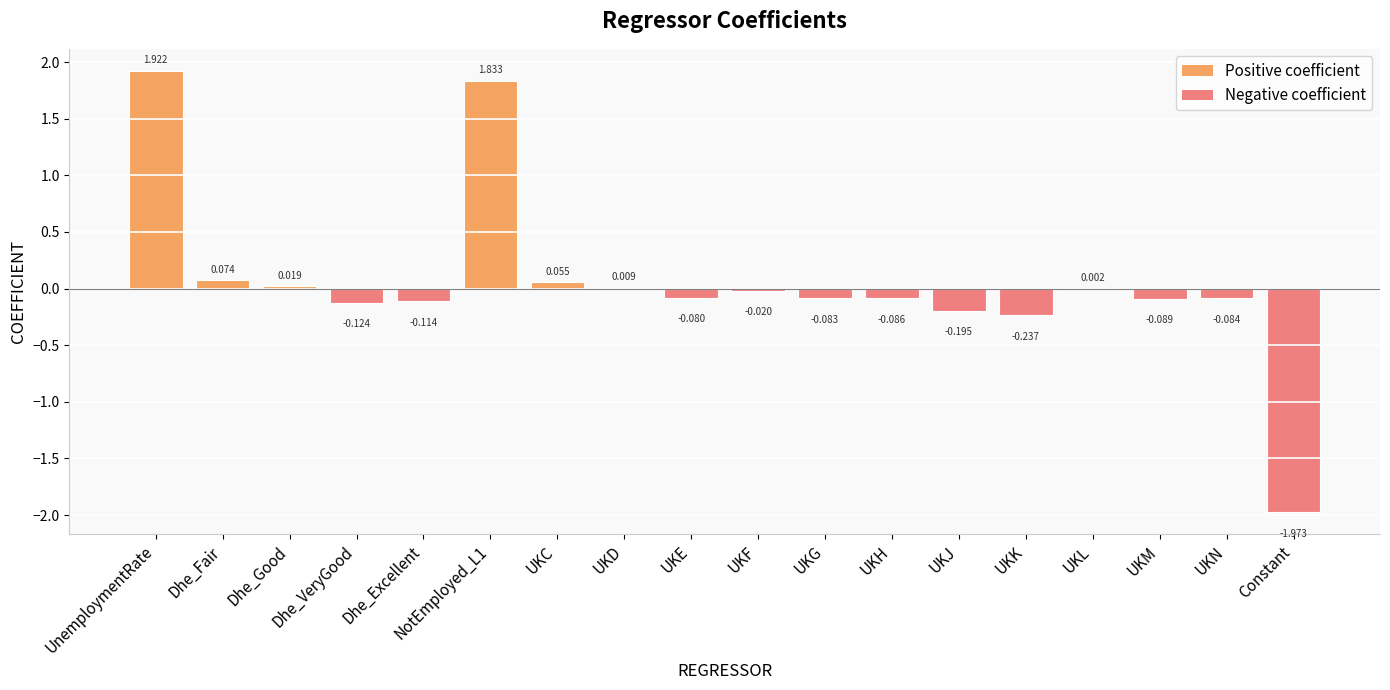

Count the number of data series in this chart.

1